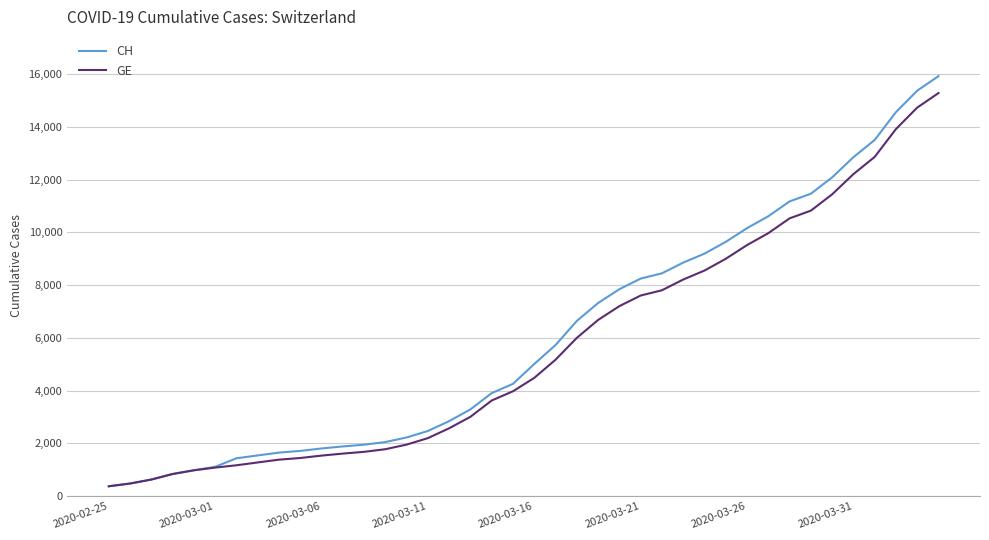

What is the maximum value for GE?

15284